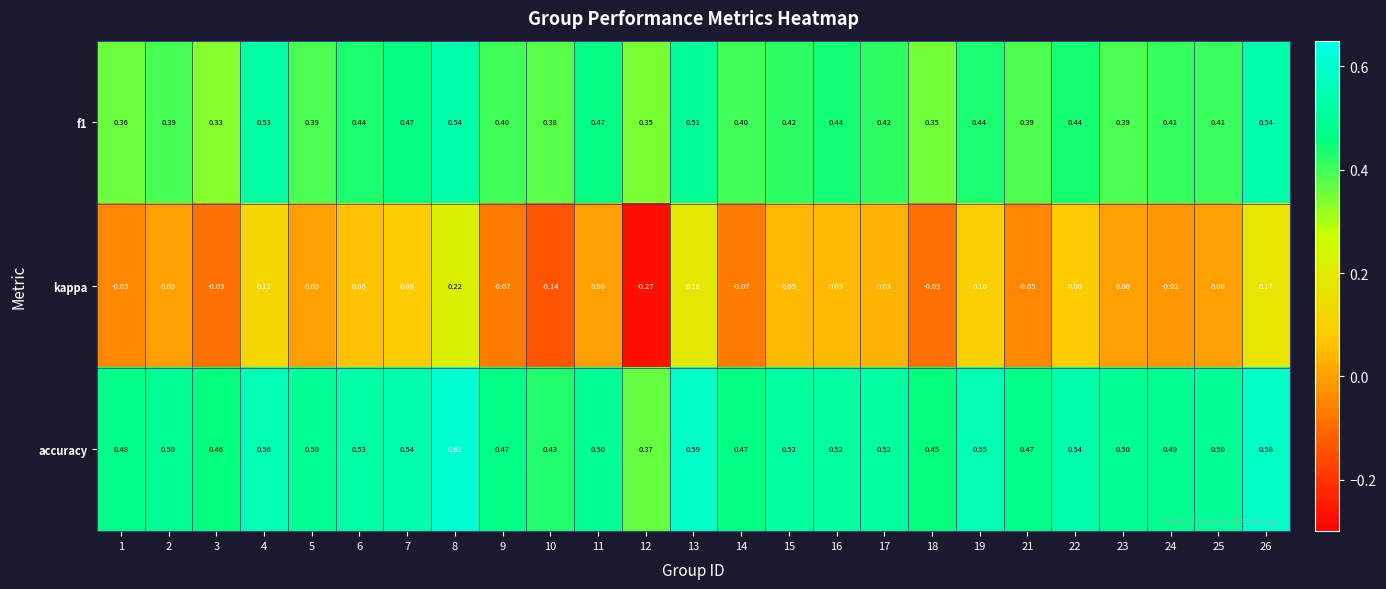

How many series are shown in this chart?

3